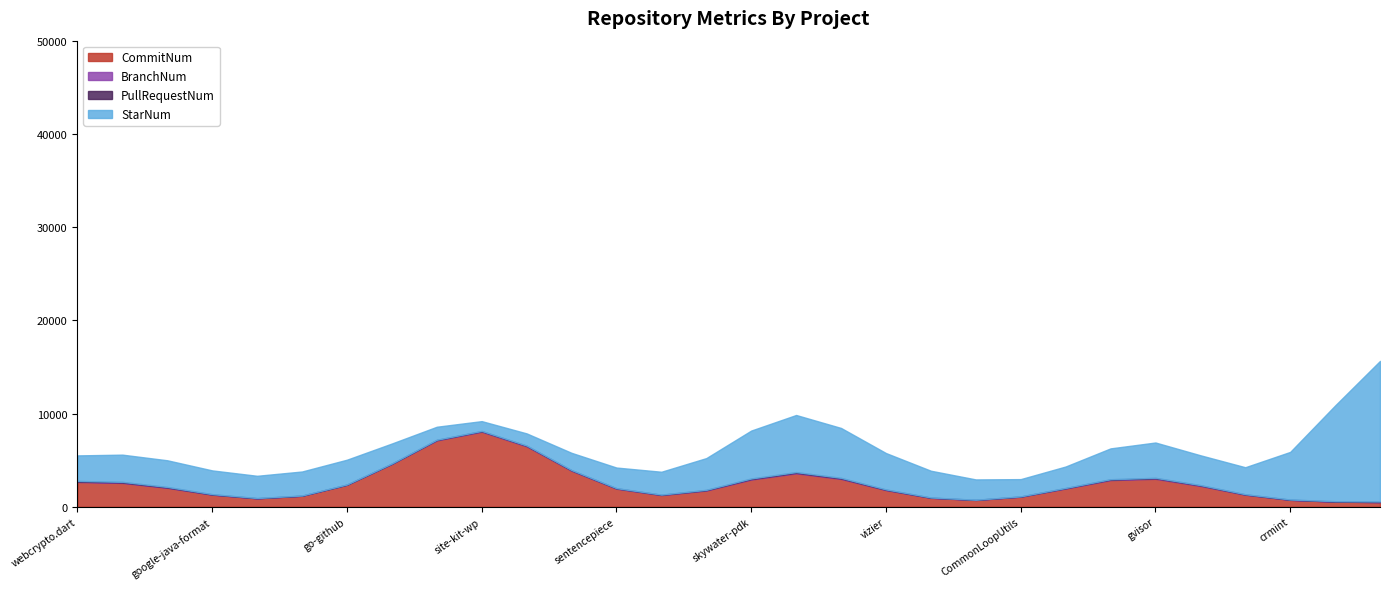

List the series in order of their peak value, highest first.

StarNum, CommitNum, BranchNum, PullRequestNum